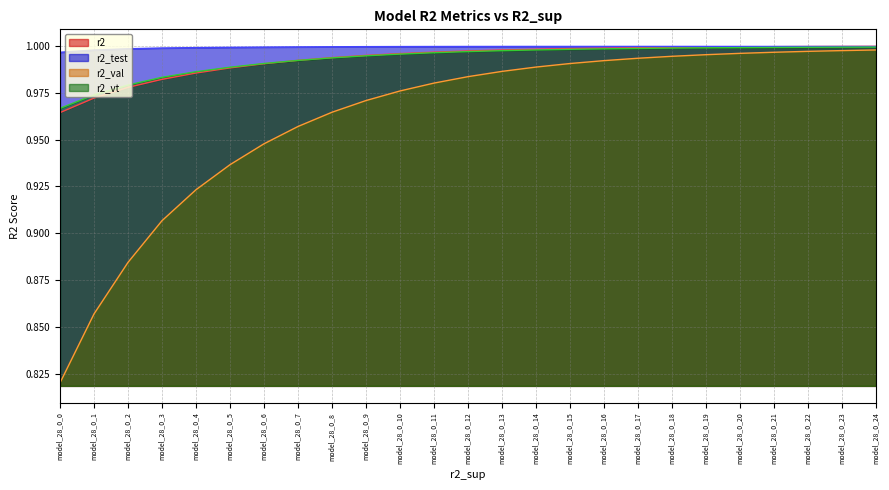

True or false: r2_val and r2 intersect in this chart.

False